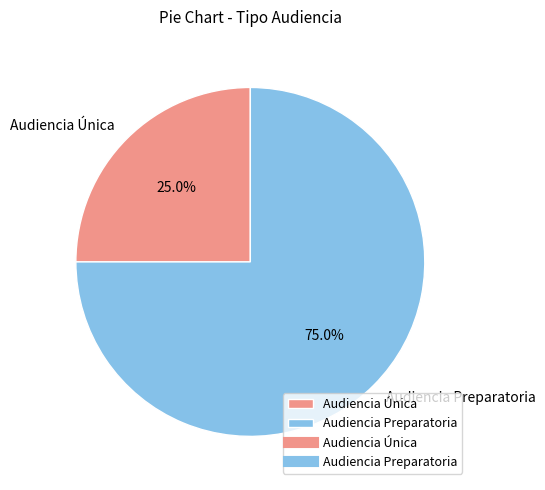

Is it true that Audiencia Única is 11% of the pie?

False